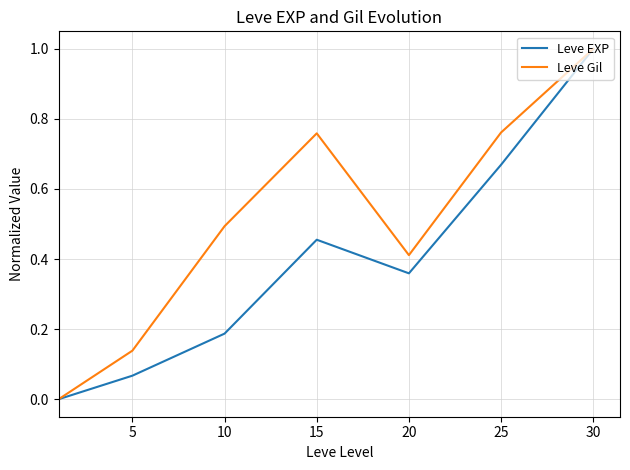

Rank the series by their average value, from lowest to highest.

Leve EXP, Leve Gil